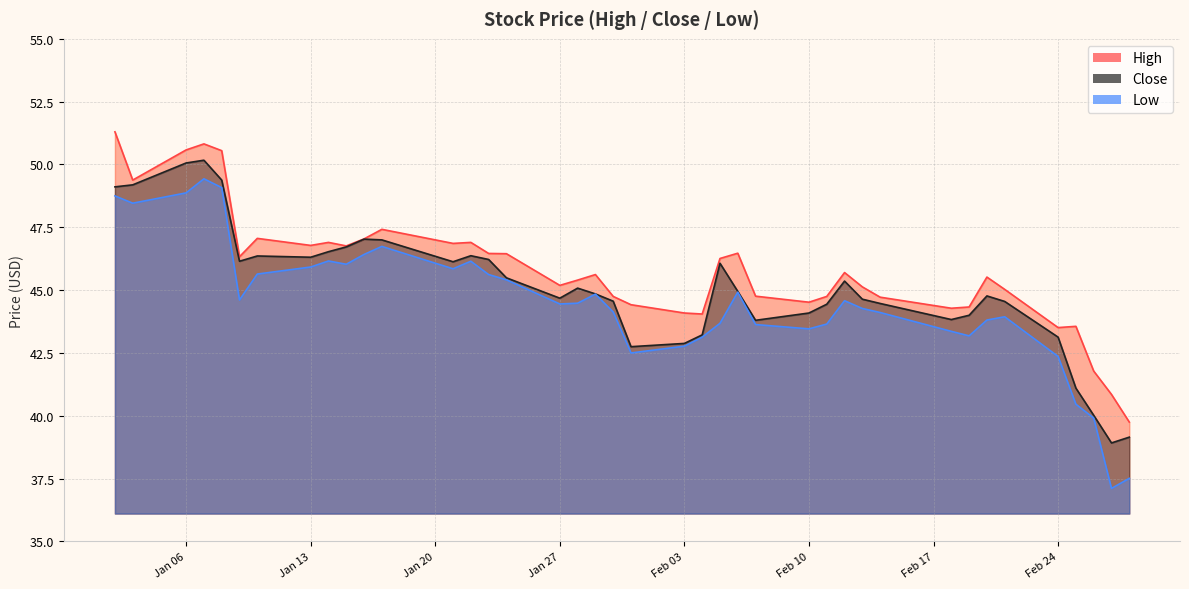

Which has a higher value, 2020-02-14 or 2020-01-14?

2020-01-14